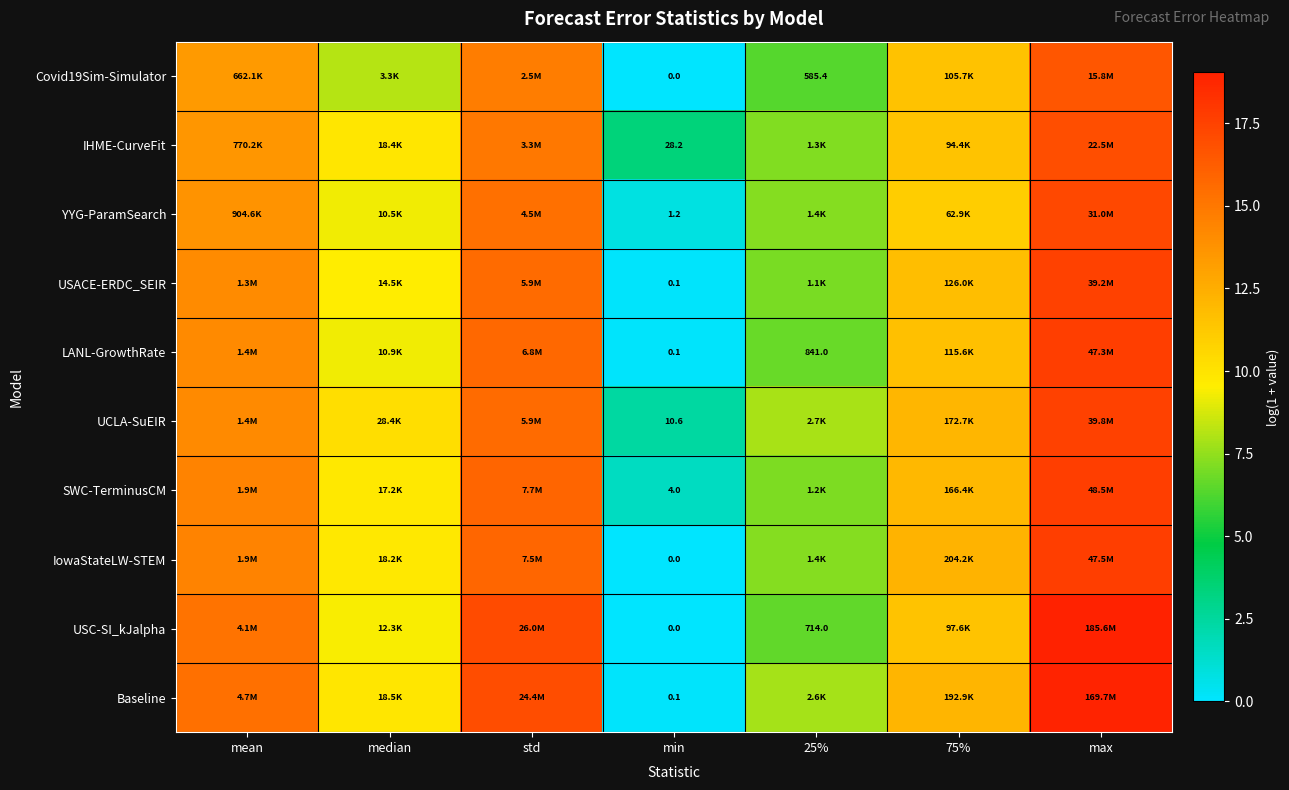

Which category has the highest value in the Covid19Sim-Simulator series?

max